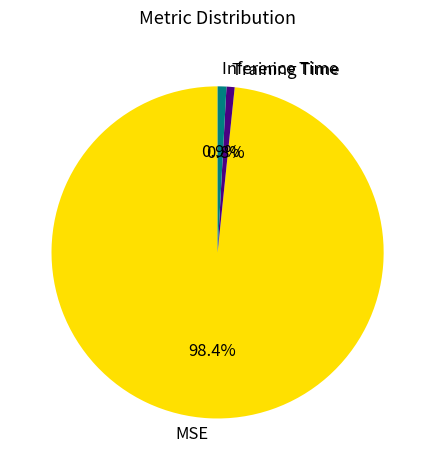

To the nearest percent, what portion does MSE represent?

98%